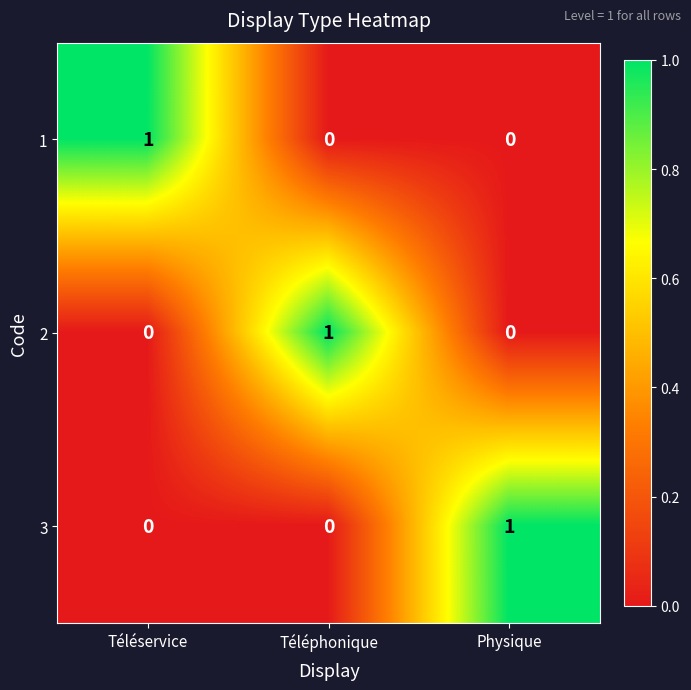

What is the total value across all series at Téléphonique?

1